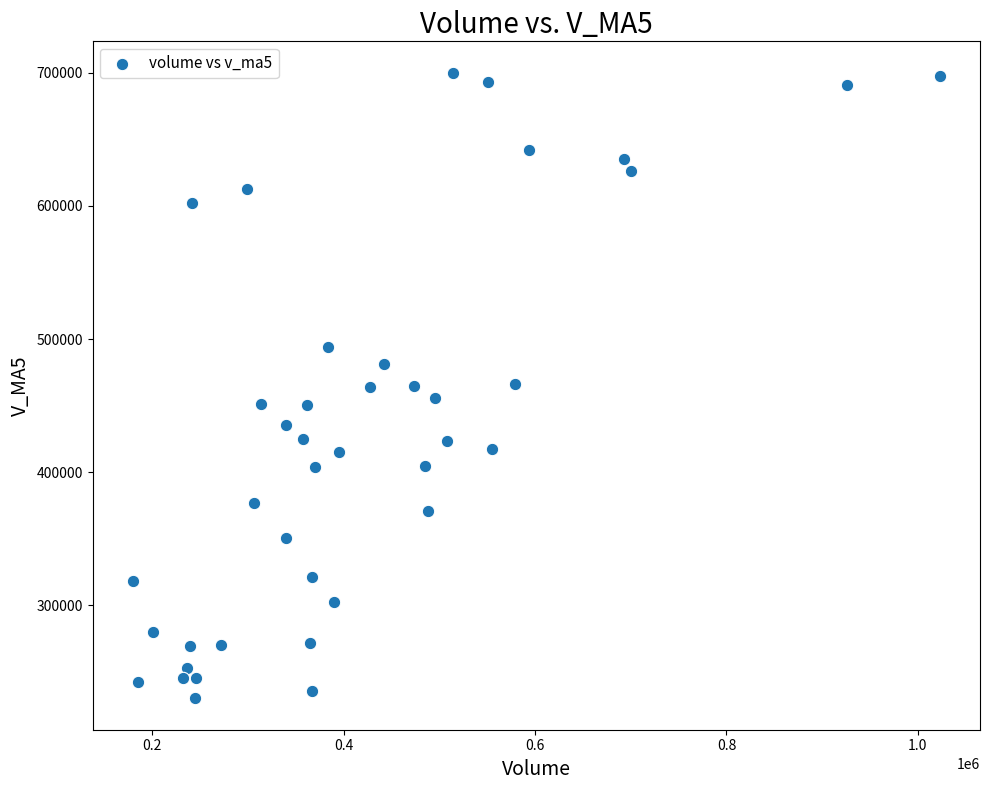

What is the range of Y values (max minus min)?

470148.6